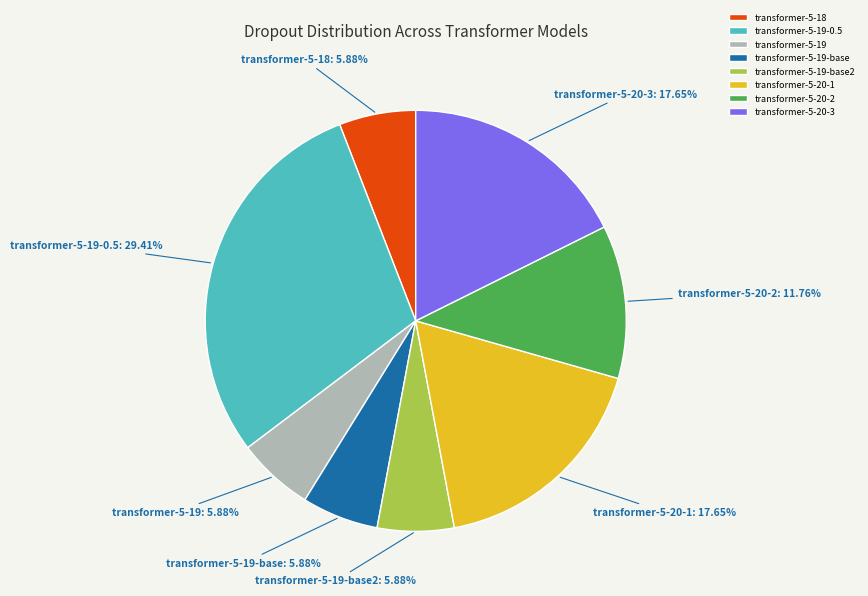

To the nearest percent, what percentage of the pie is transformer-5-20-1?

18%